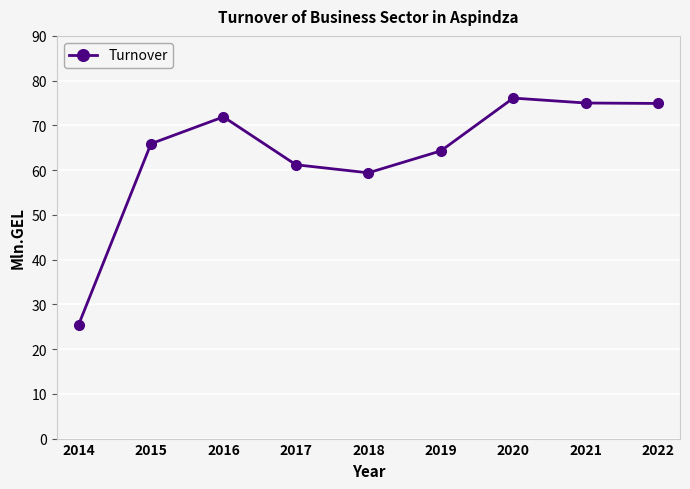

Where is the first local maximum?

2016